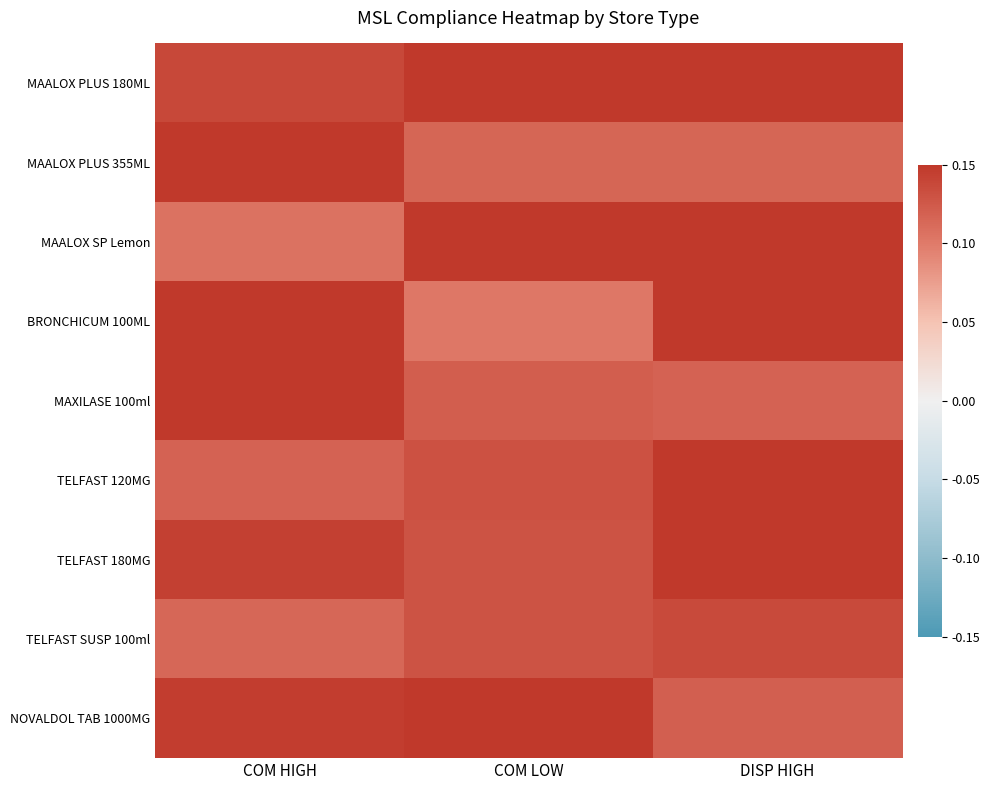

How many data points does each series have?

3